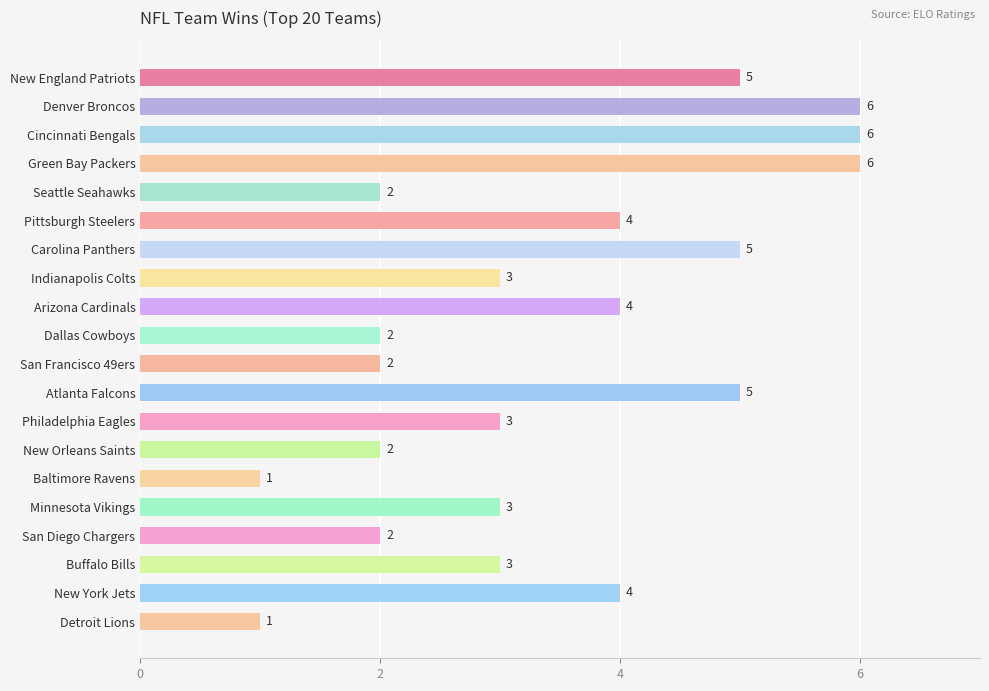

How many bars are there in total?

20